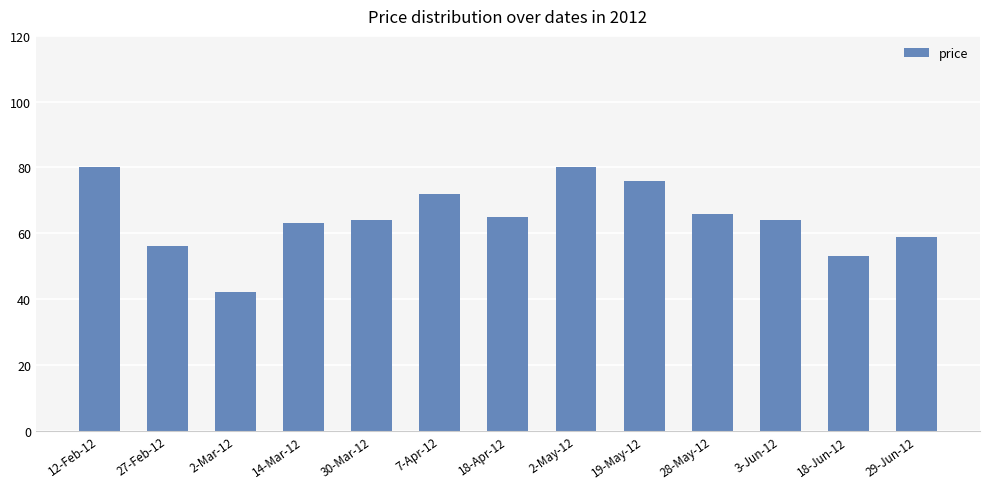

At which category does the chart reach its minimum across all series?

2-Mar-12